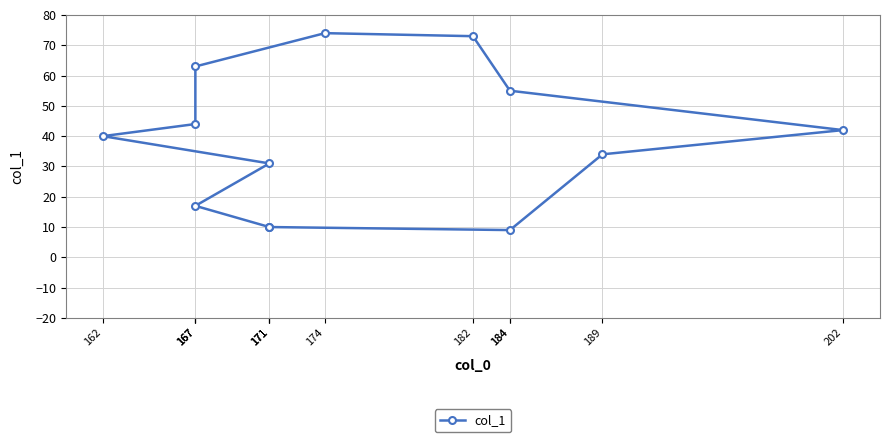

Reading left to right, list all the values displayed in this chart.

10	9	34	42	55	73	74	63	44	40	31	17	10